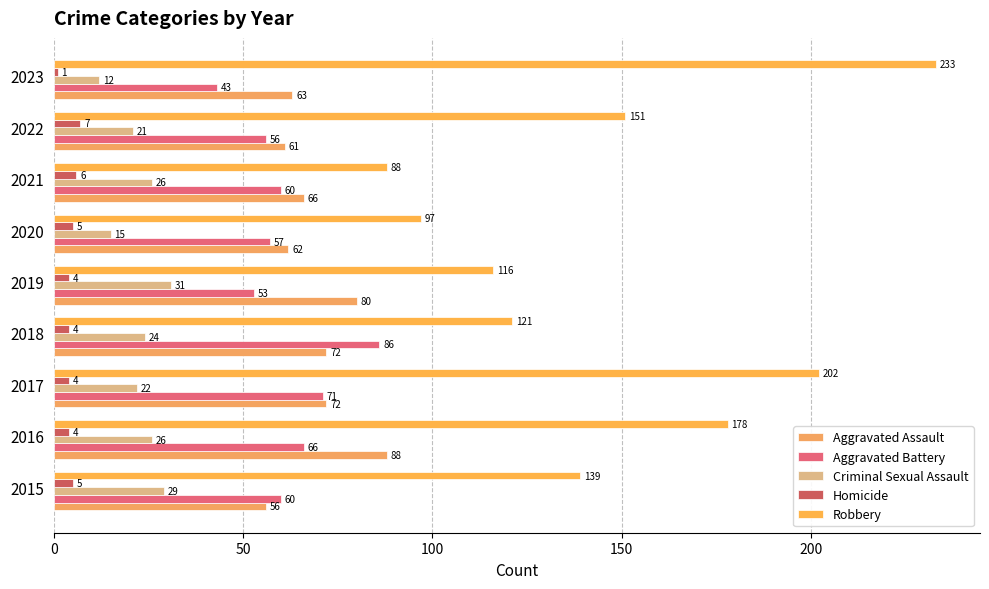

What is the value of the Aggravated Battery bar at the 6th from the left?

57